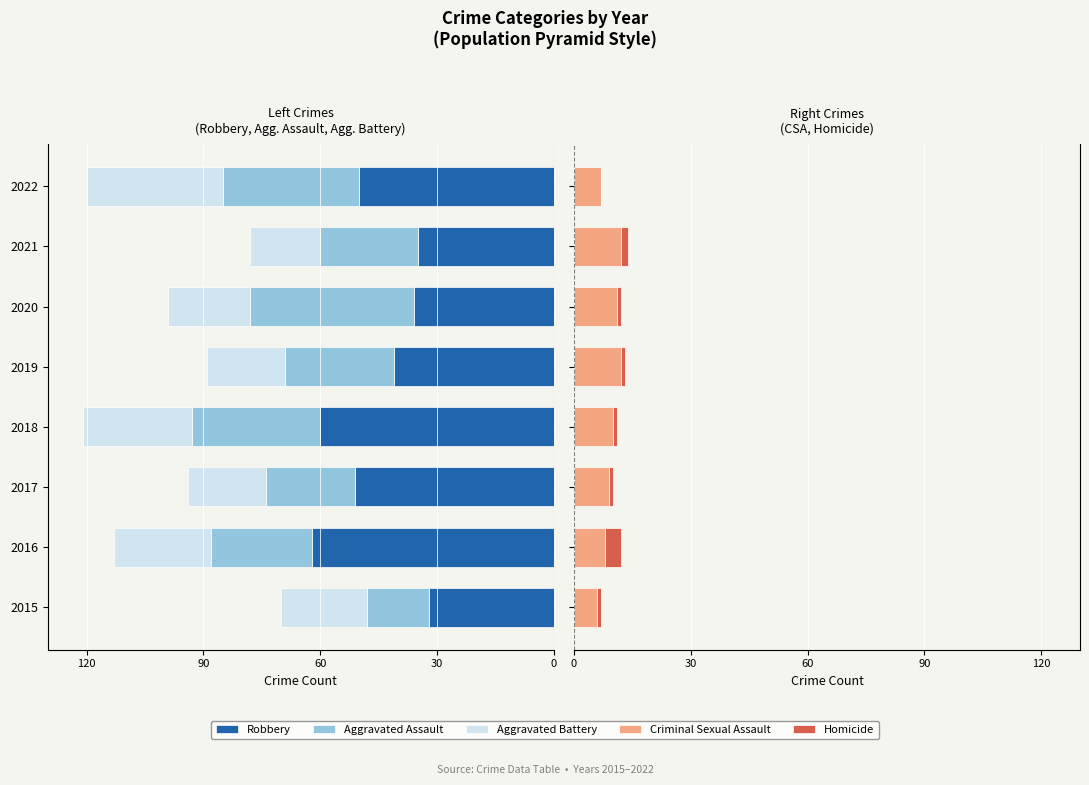

What position from the left is 120?

1